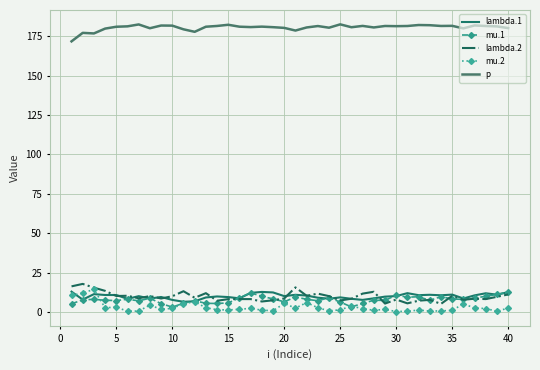

Which series has the largest total across all categories?

p